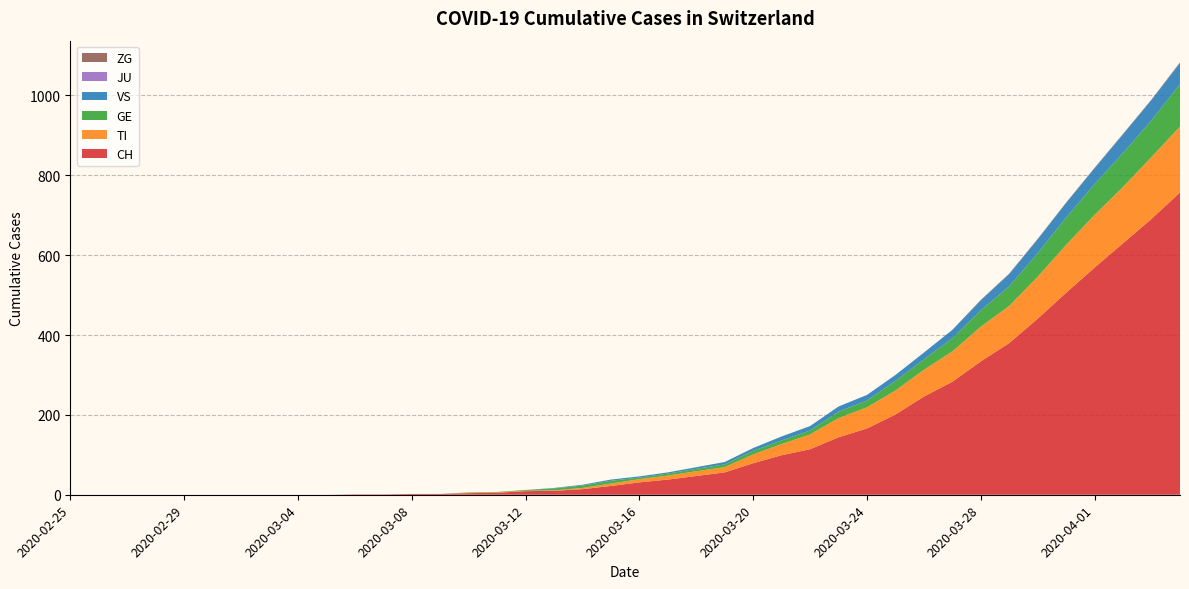

Reading left to right, extract all data points from this chart.

CH: 0	0	0	0	0	0	0	0	0	0	1	1	2	2	4	5	9	10	14	22	31	38	47	56	79	99	114	144	166	201	246	283	334	380	441	506	569	630	691	757
TI: 0	0	0	0	0	0	0	0	0	0	0	0	0	0	1	1	1	1	3	6	8	10	12	13	22	28	37	48	53	60	67	76	87	93	105	120	132	141	155	165
GE: 0	0	0	0	0	0	0	0	0	0	0	0	0	0	1	1	2	5	6	7	4	5	6	7	9	9	10	16	17	24	26	33	41	49	59	68	77	85	92	106
VS: 0	0	0	0	0	0	0	0	0	0	0	0	0	0	0	0	0	1	2	3	3	3	4	6	7	10	11	13	14	15	17	21	25	31	35	37	40	47	51	53
JU: 0	0	0	0	0	0	0	0	0	0	0	0	0	0	0	0	0	0	0	0	0	0	0	0	0	0	0	0	0	0	0	0	0	0	0	0	0	0	0	0
ZG: 0	0	0	0	0	0	0	0	0	0	0	0	0	0	0	0	0	0	0	0	0	0	0	0	0	0	0	0	0	0	0	0	1	1	1	1	1	1	1	2